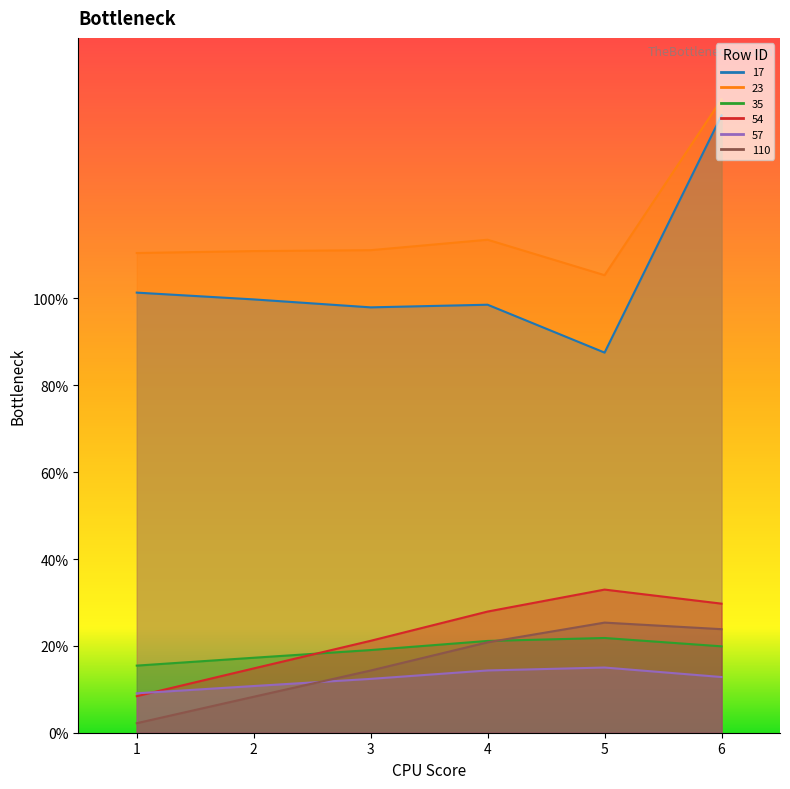

Between which two adjacent categories do 54 and 57 first intersect?

1 and 2